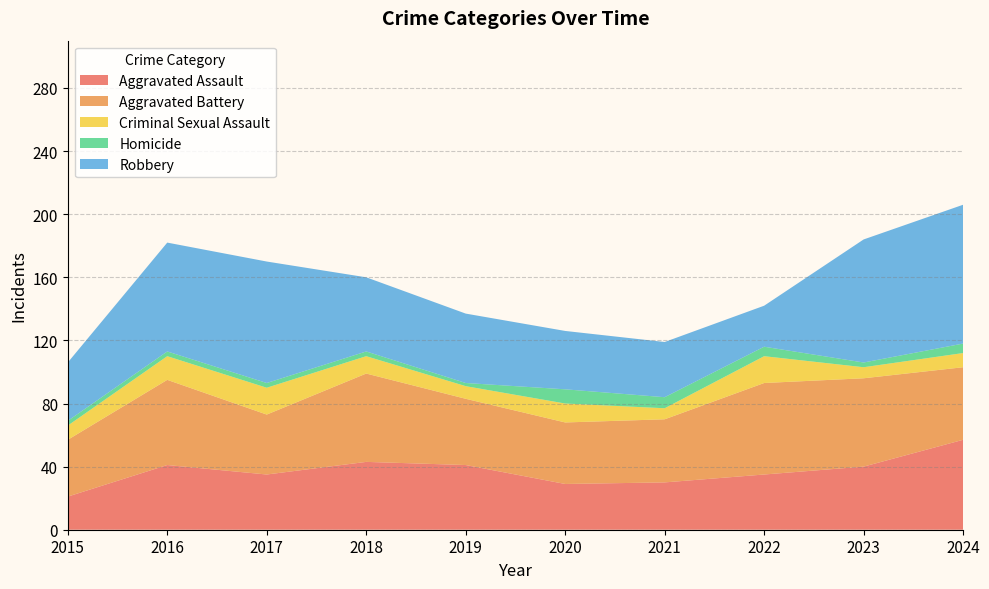

Reading left to right, transcribe all the data shown in this chart.

Aggravated Assault: 2015=21	2016=41	2017=35	2018=43	2019=41	2020=29	2021=30	2022=35	2023=40	2024=57
Aggravated Battery: 2015=36	2016=54	2017=38	2018=56	2019=42	2020=39	2021=40	2022=58	2023=56	2024=46
Criminal Sexual Assault: 2015=9	2016=15	2017=17	2018=11	2019=8	2020=12	2021=7	2022=17	2023=7	2024=9
Homicide: 2015=3	2016=3	2017=3	2018=3	2019=2	2020=9	2021=7	2022=6	2023=3	2024=6
Robbery: 2015=37	2016=69	2017=77	2018=47	2019=44	2020=37	2021=35	2022=26	2023=78	2024=88